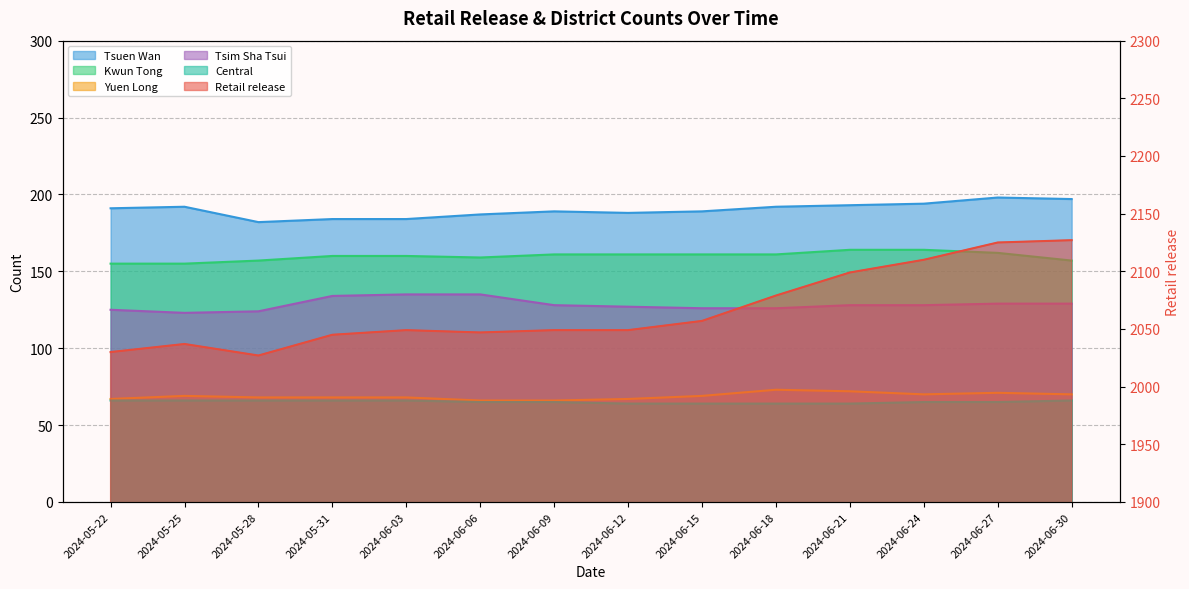

What value does the Retail release series have at 2024-05-22, to the nearest 50?

2050